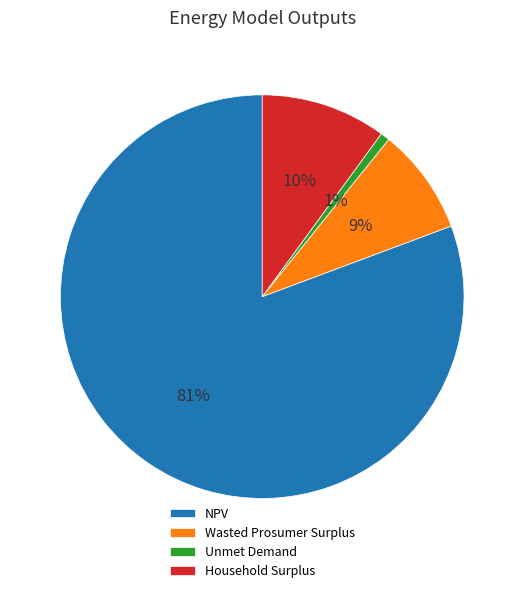

Between Unmet Demand and Household Surplus, which is larger?

Household Surplus